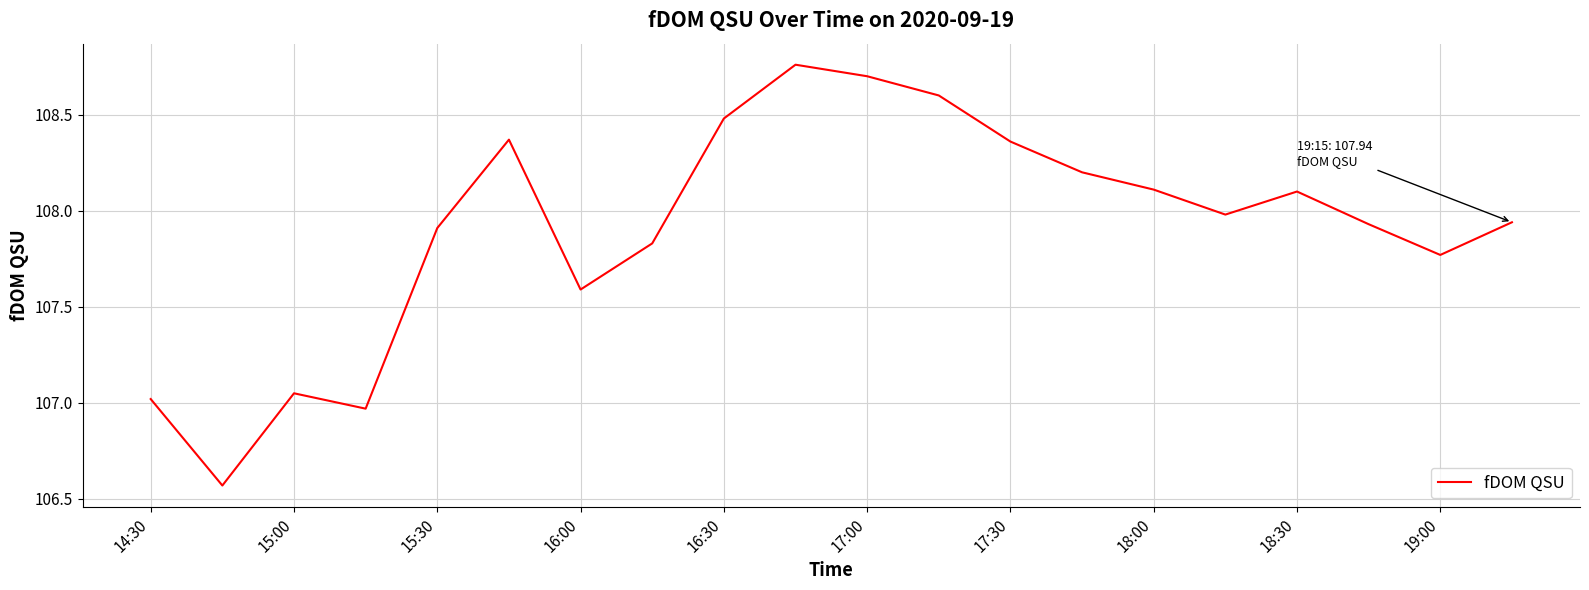

Read the value at 17:00.

108.7